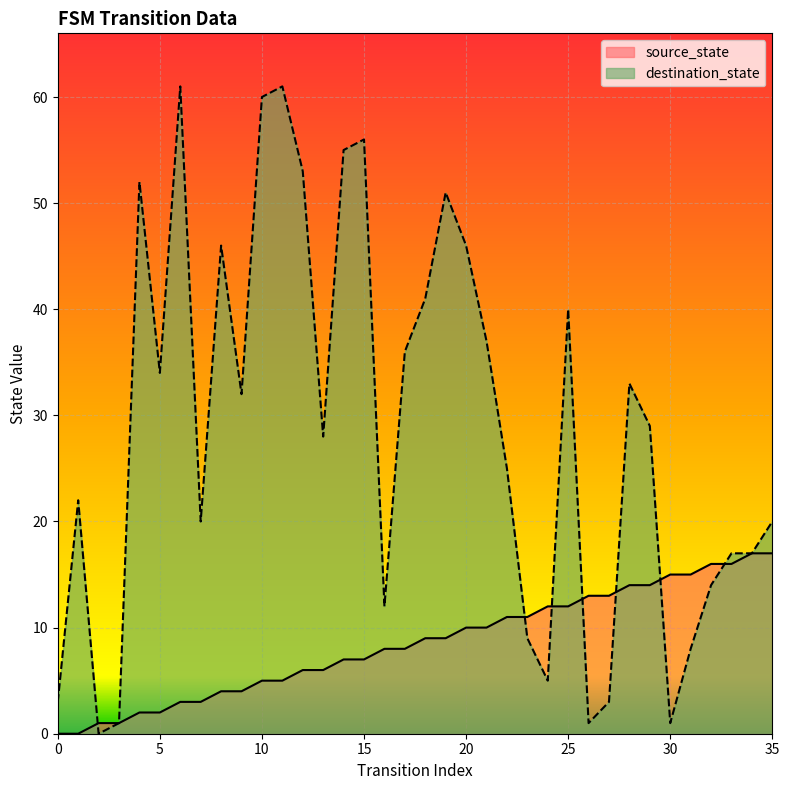

How many lines are shown in the chart?

2